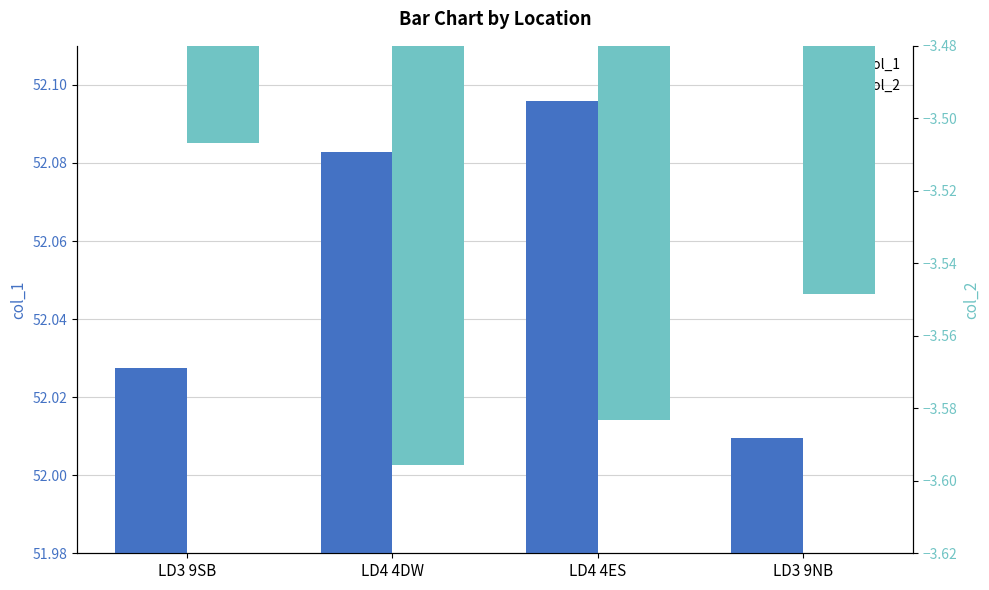

What is the difference between the second highest and second lowest values in the col_1 series?

0.1